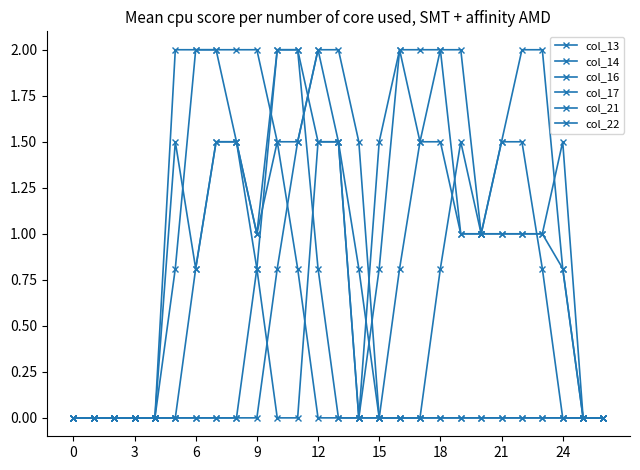

At which category does col_22 reach its first local valley?

9